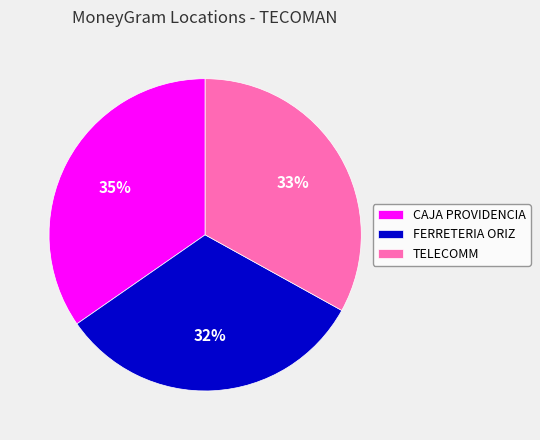

To the nearest percent, what is the combined percentage of TELECOMM and FERRETERIA ORIZ?

65%